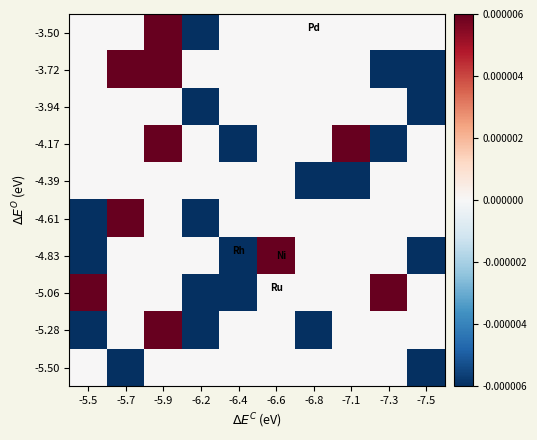

Count the number of categories in the chart.

10